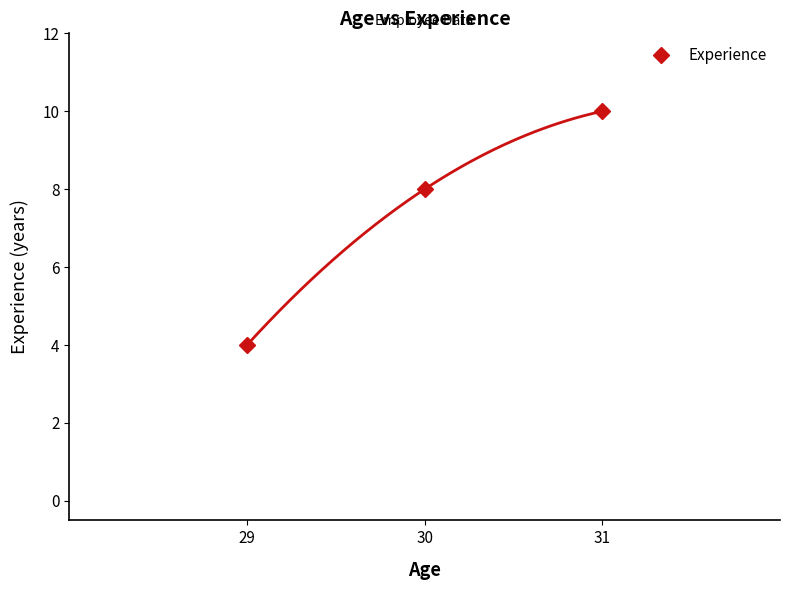

At which label is the value closest to 7?

30